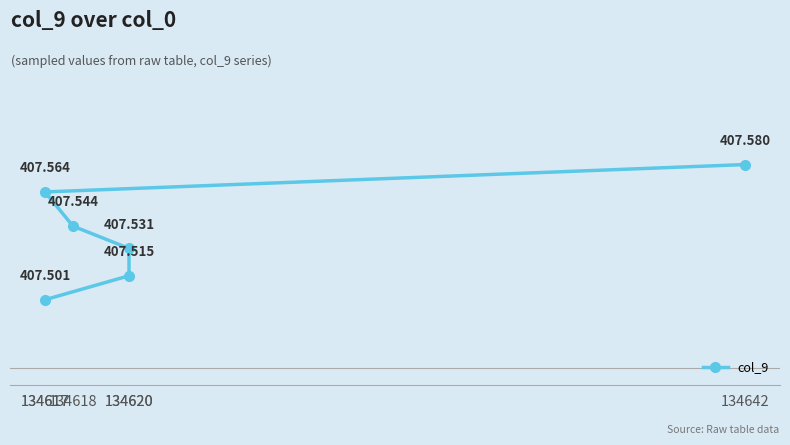

Reading right to left, transcribe all the data shown in this chart.

407.6	407.6	407.5	407.5	407.5	407.5